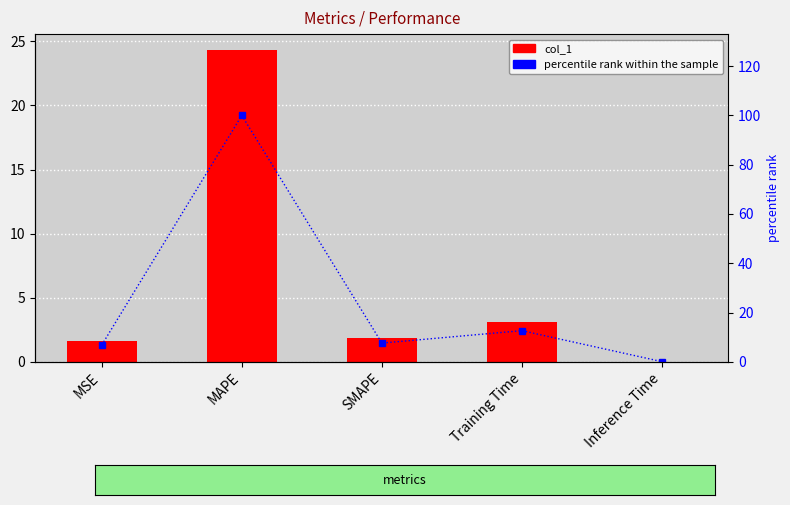

Rank the series by their maximum value, from highest to lowest.

percentile rank within the sample, col_1